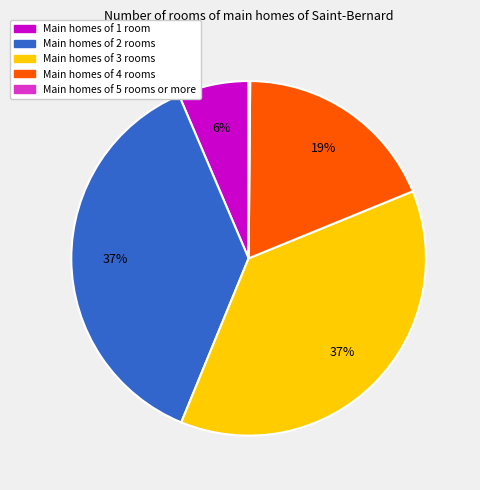

Is it true that Main homes of 3 rooms is 37% of the pie?

True